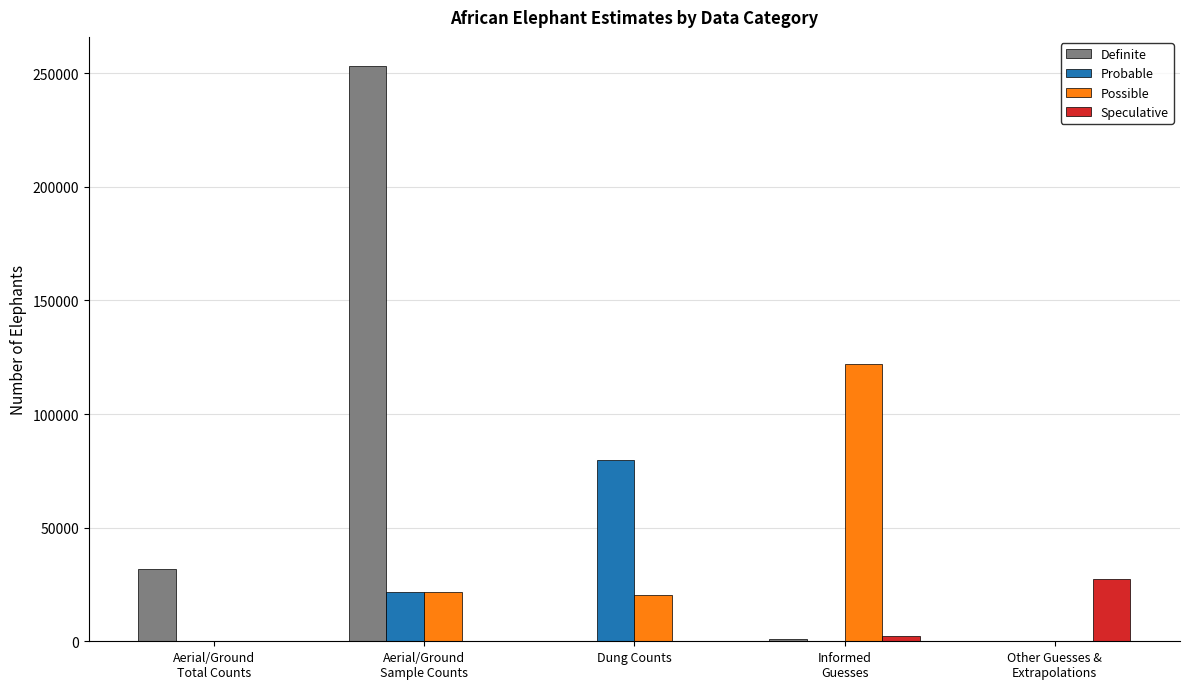

What is the sum of all Speculative values?

29582